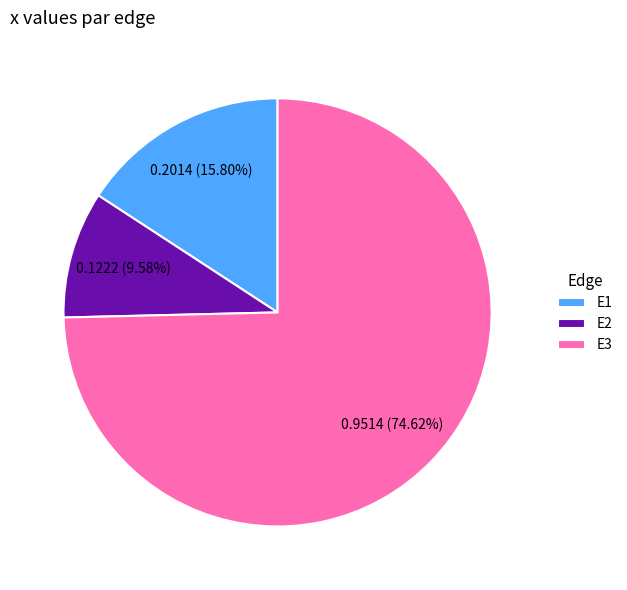

Which has a higher value, E1 or E2?

E1